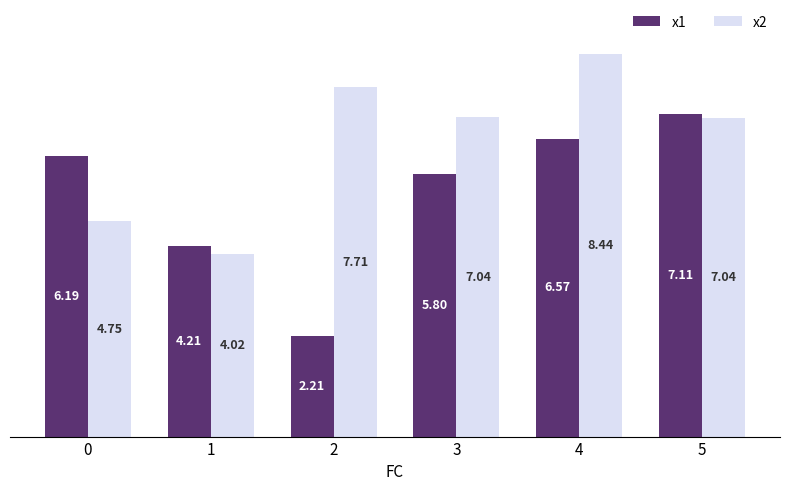

Are the bars grouped side by side (vs. stacked)?

Yes